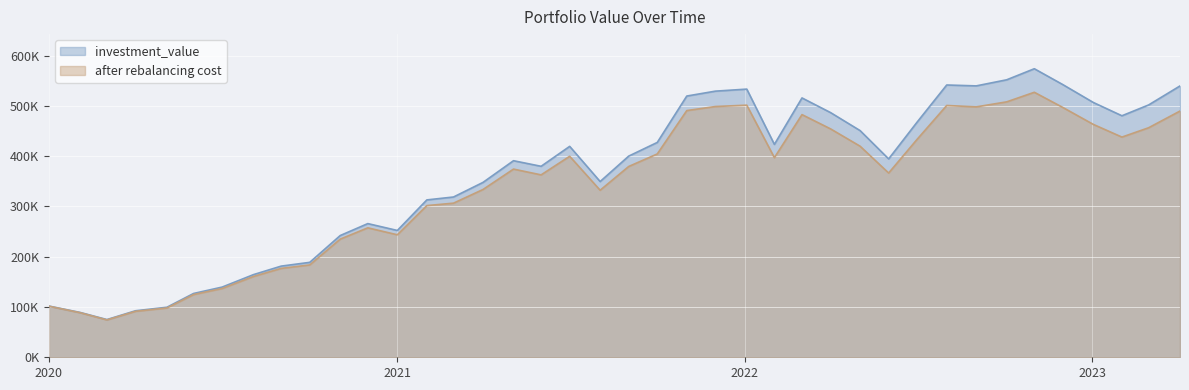

Where is investment_value nearest to the value 324543?

2021-03-01